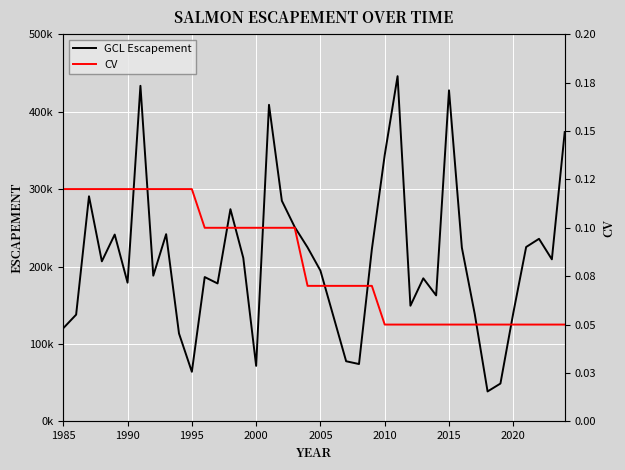

True or false: GCL Escapement and CV cross at least once.

False